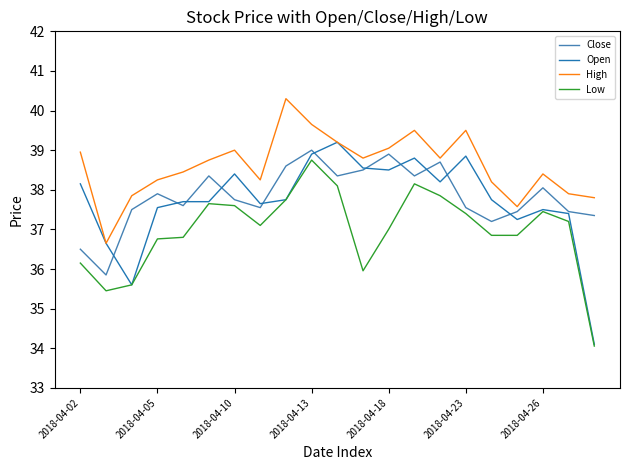

Which series has the largest total across all categories?

High